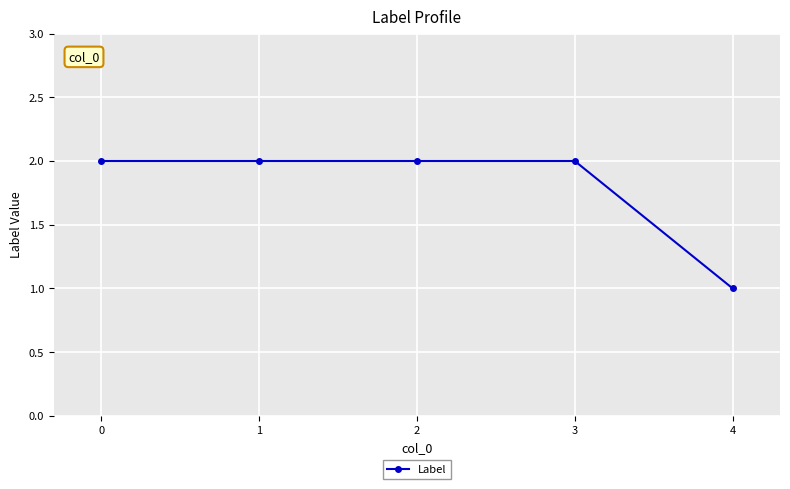

What is the value of the 4th point from the left?

2